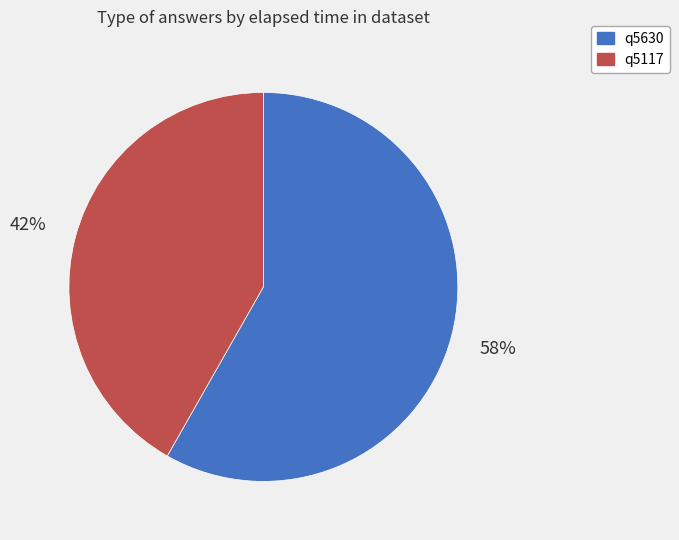

Which slice is the smallest?

q5117